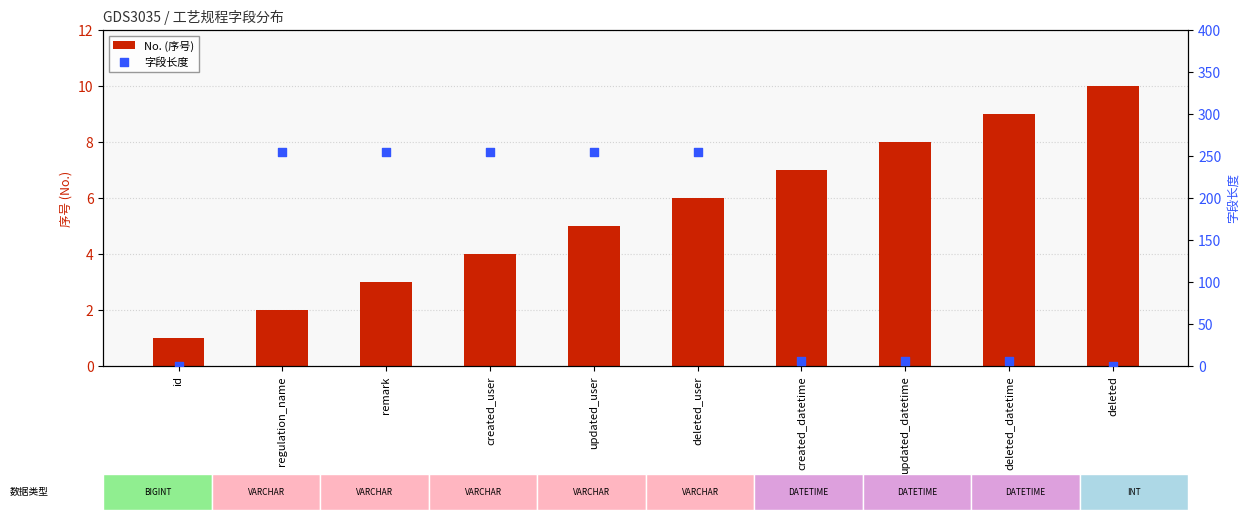

Which series reaches the minimum Y coordinate?

字段长度